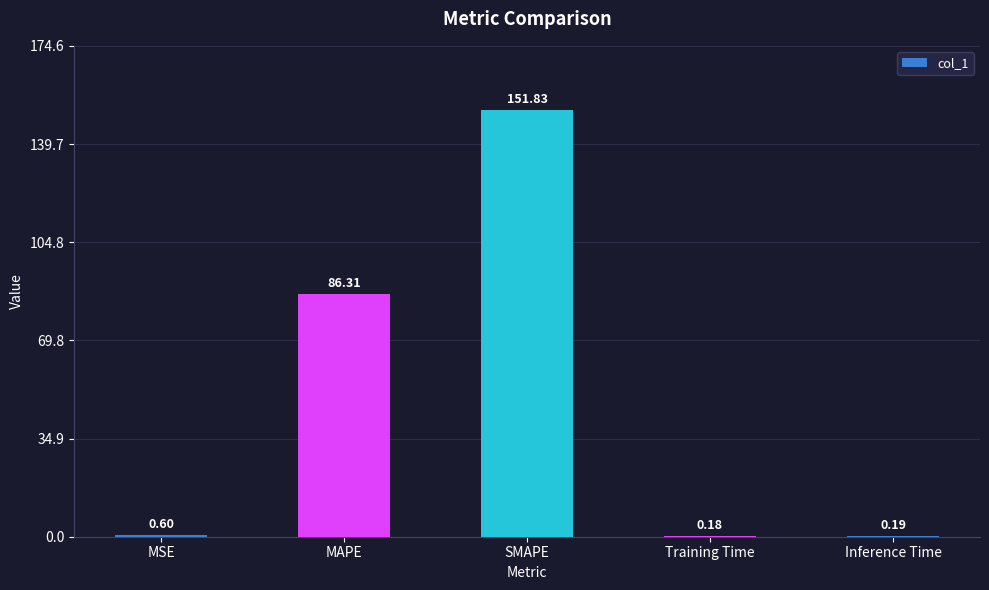

Are the bars horizontal?

No